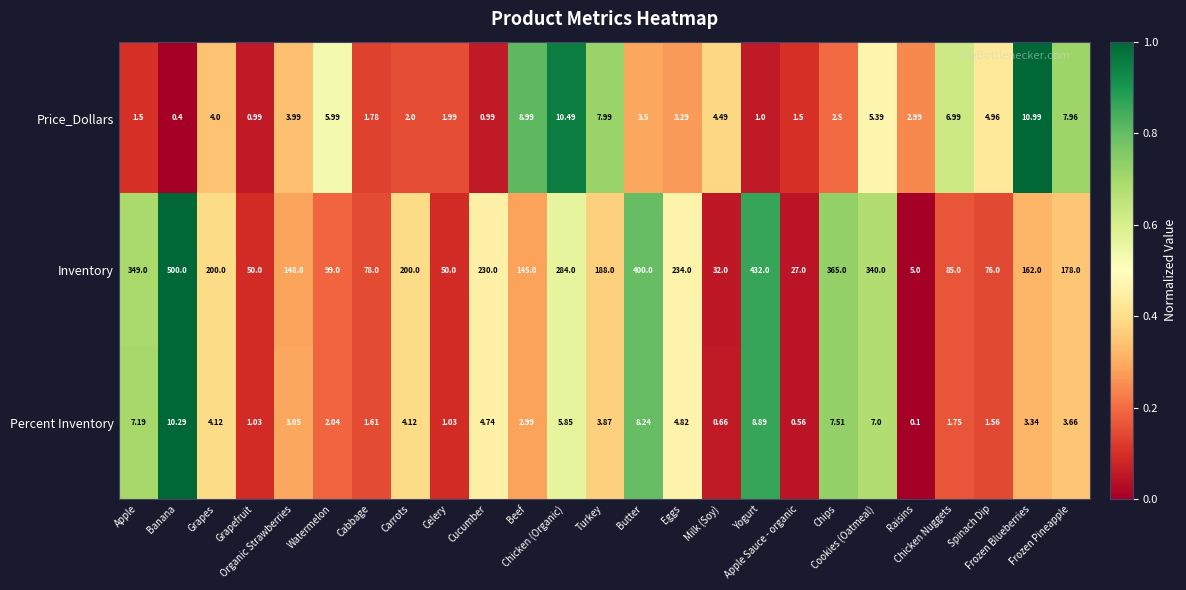

Which series has the widest spread of values?

Inventory